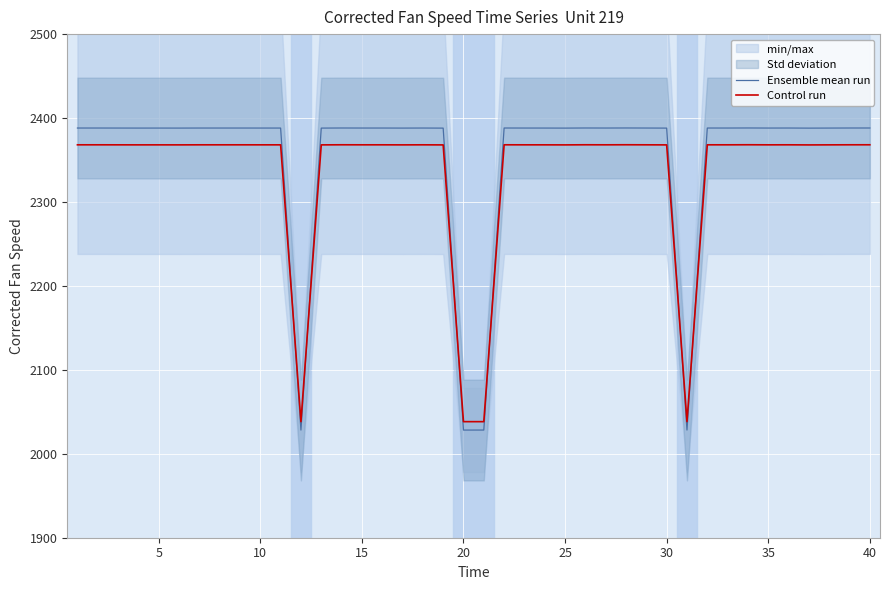

How many data points does each series have?

40